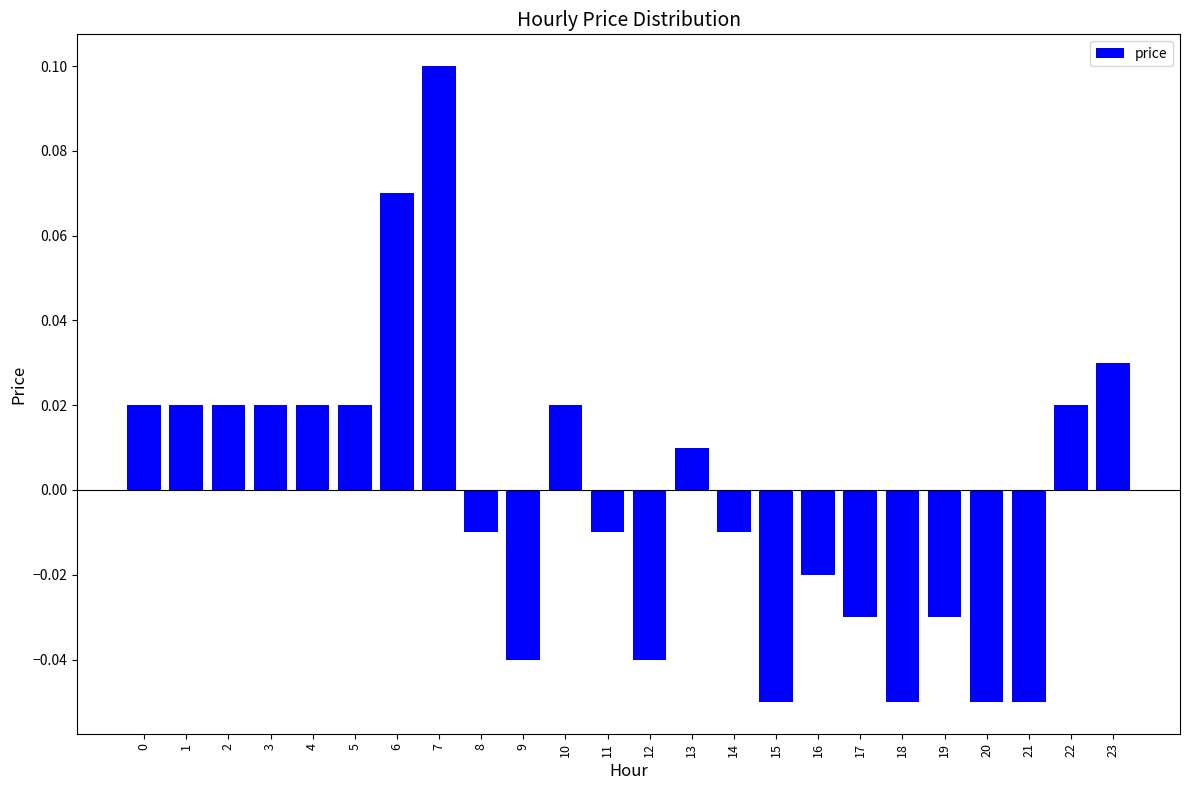

How many positive values are there?

12